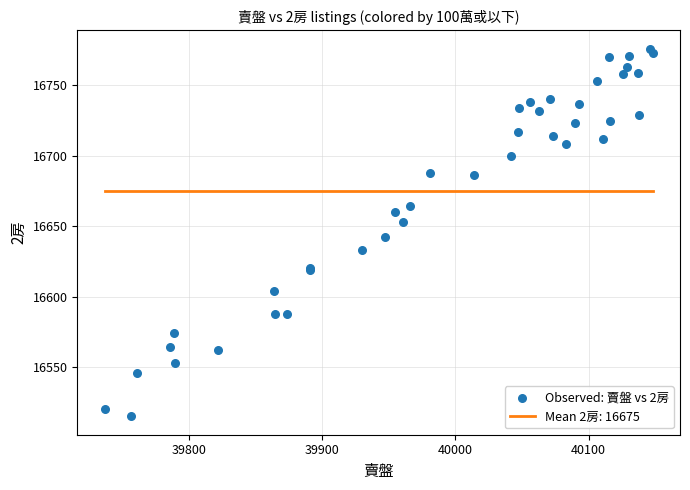

What Y value in the scatter plot is closest to 16645?

16642